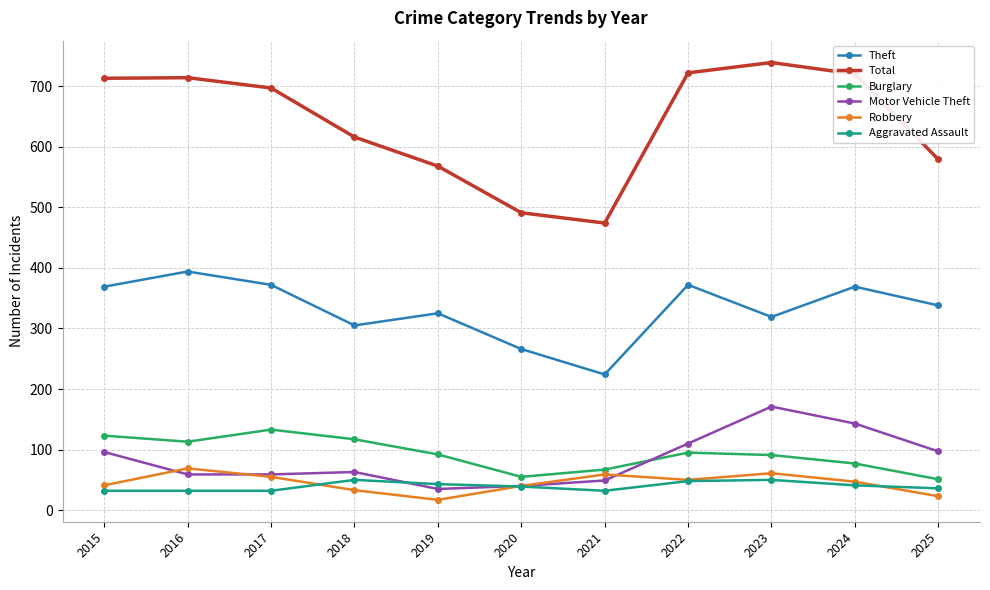

What is the average value of the Total series?

639